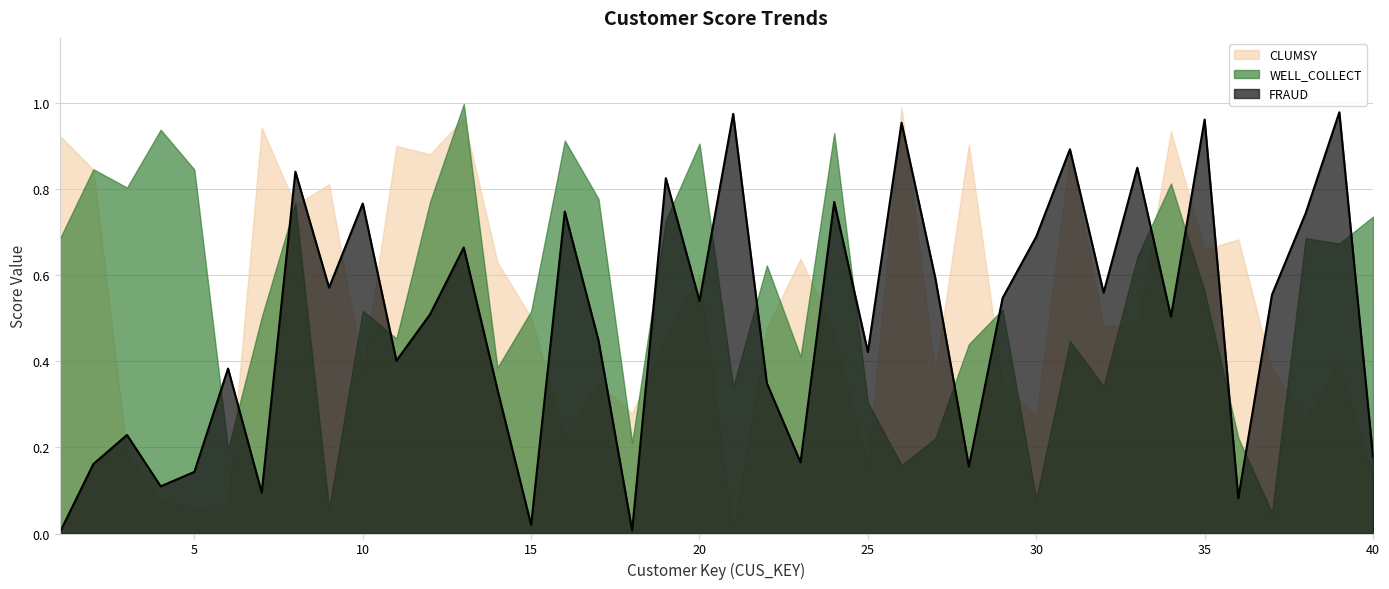

True or false: WELL_COLLECT has a value of 0.1 at 27.

False